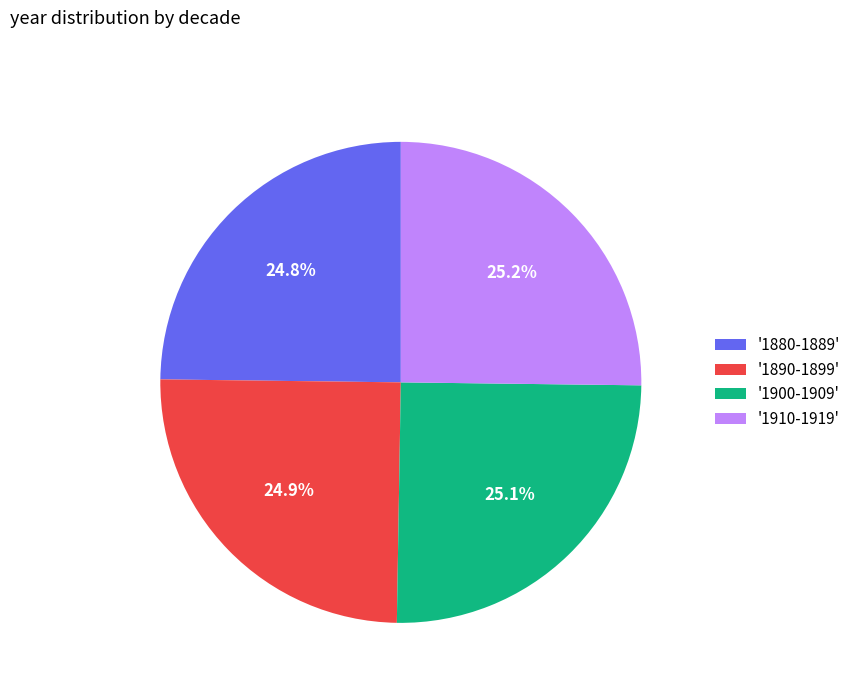

Approximately how many times larger is the value at '1910-1919' compared to '1900-1909'?

1.0